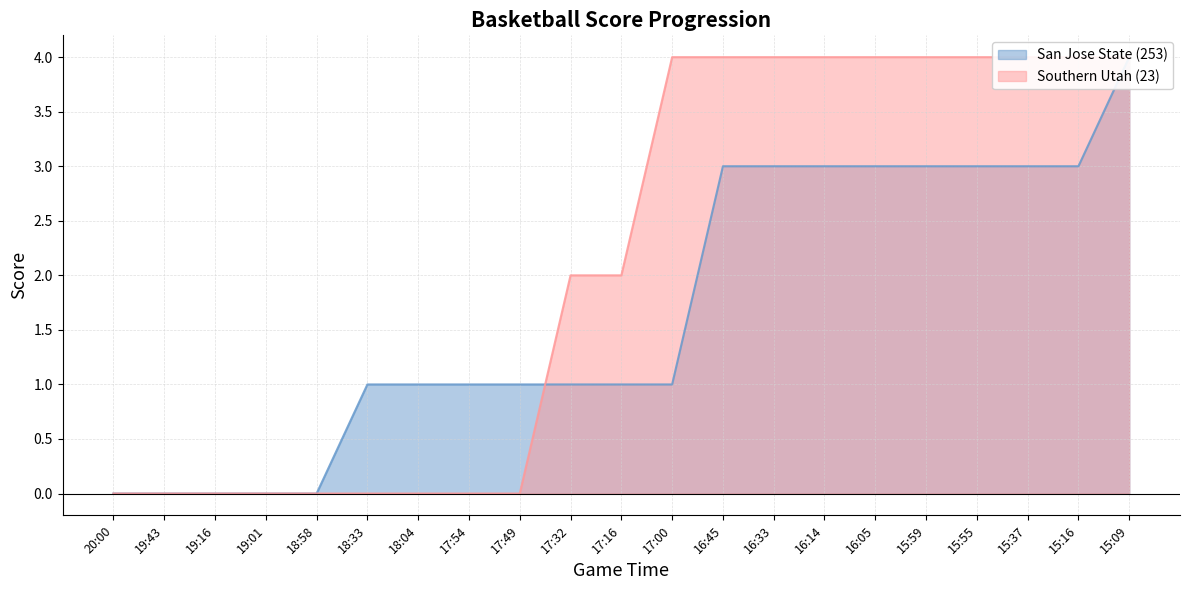

What is the sum of the San Jose State (253) values at 19:16 and 15:59?

3